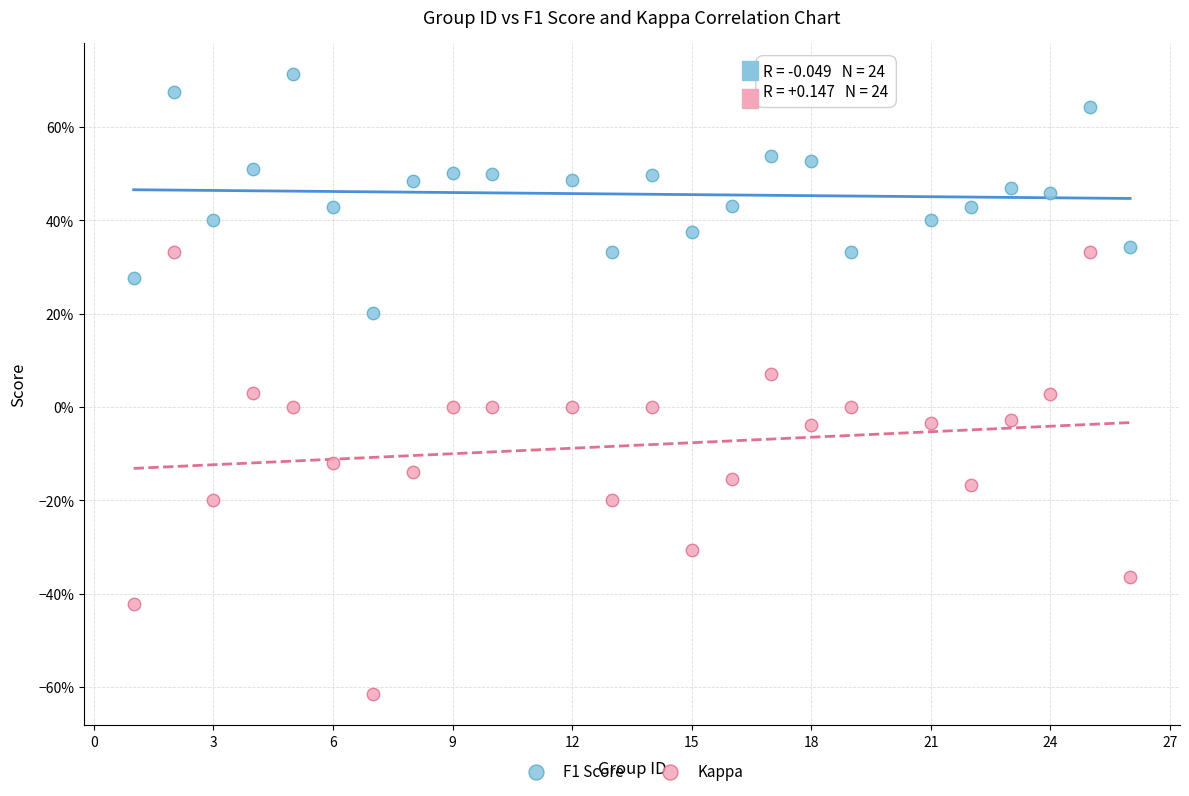

Which series reaches the maximum Y coordinate?

F1 Score